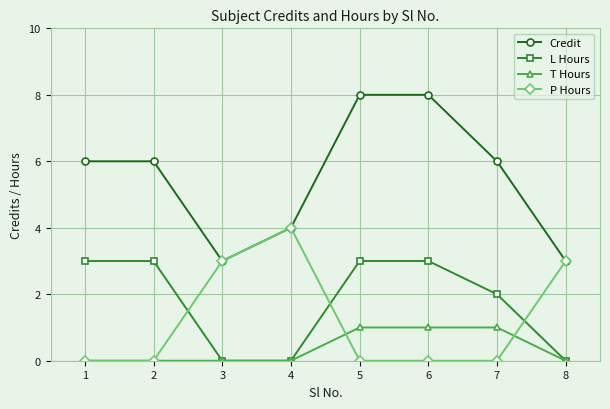

Which series has the widest spread of values?

Credit